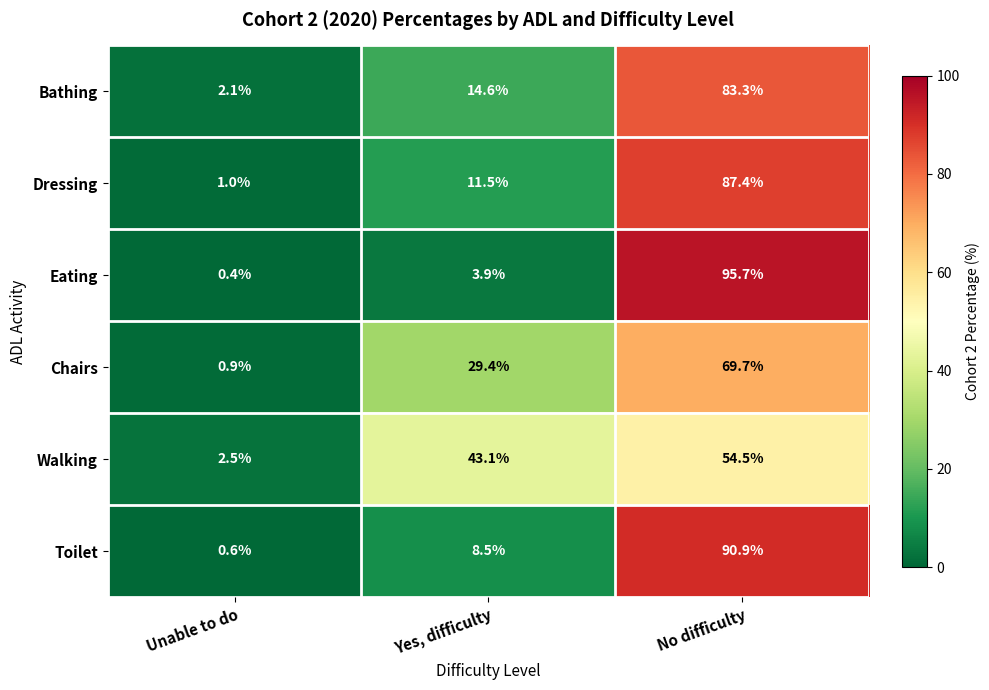

At which label does Walking reach its peak?

No difficulty